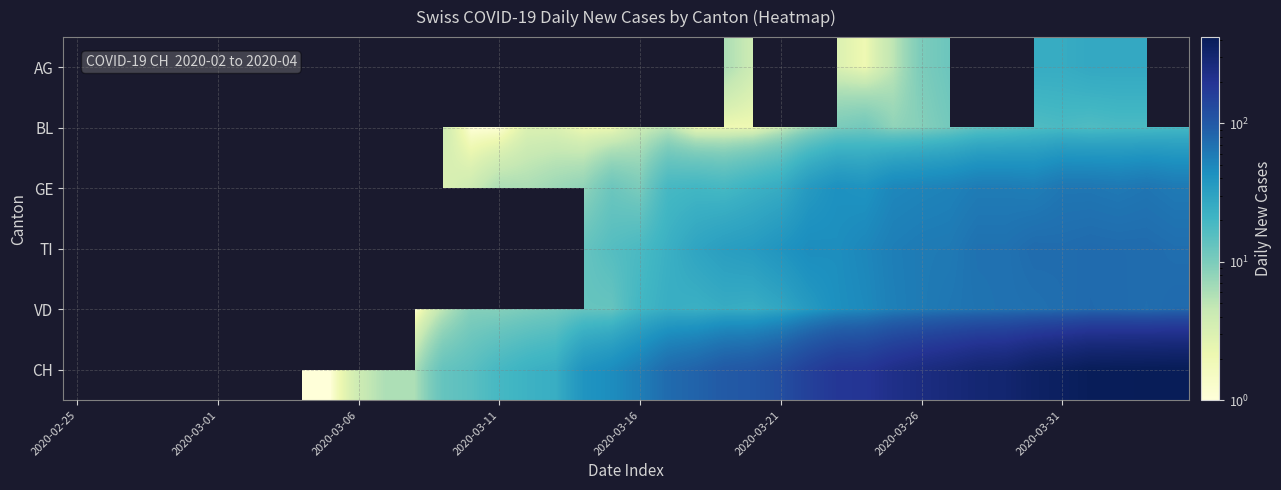

List the series in order of their overall mean, lowest first.

AG, BL, GE, TI, VD, CH